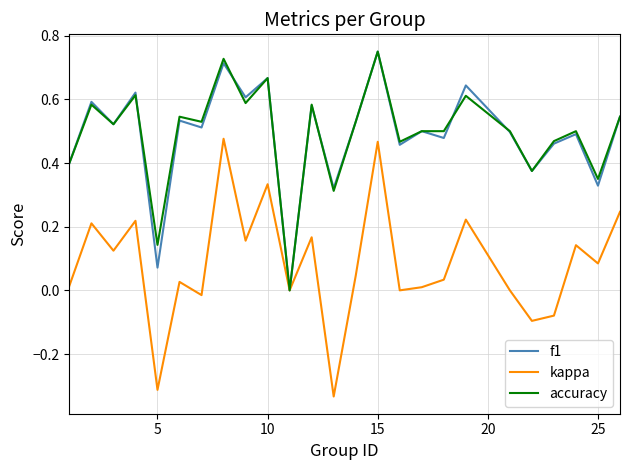

Which series has the widest spread of values?

kappa